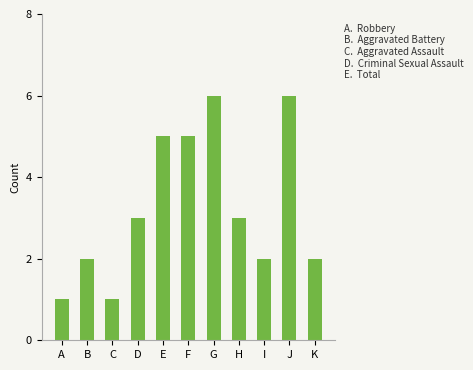

How many bars are there in total?

11